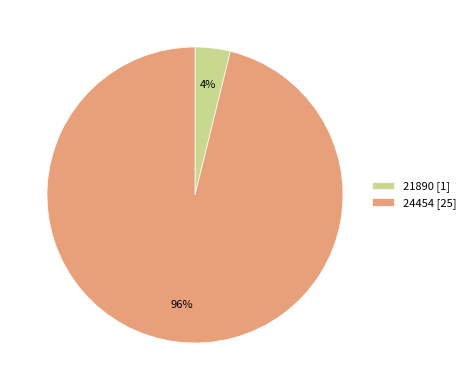

What percentage is the 21890 slice, to the nearest percent?

4%